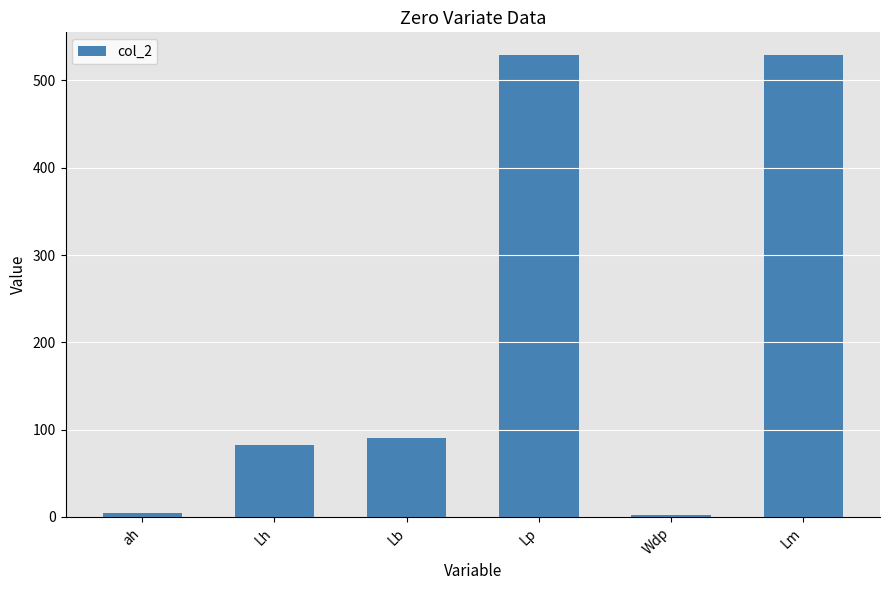

Which has a higher value, Lh or Wdp?

Lh